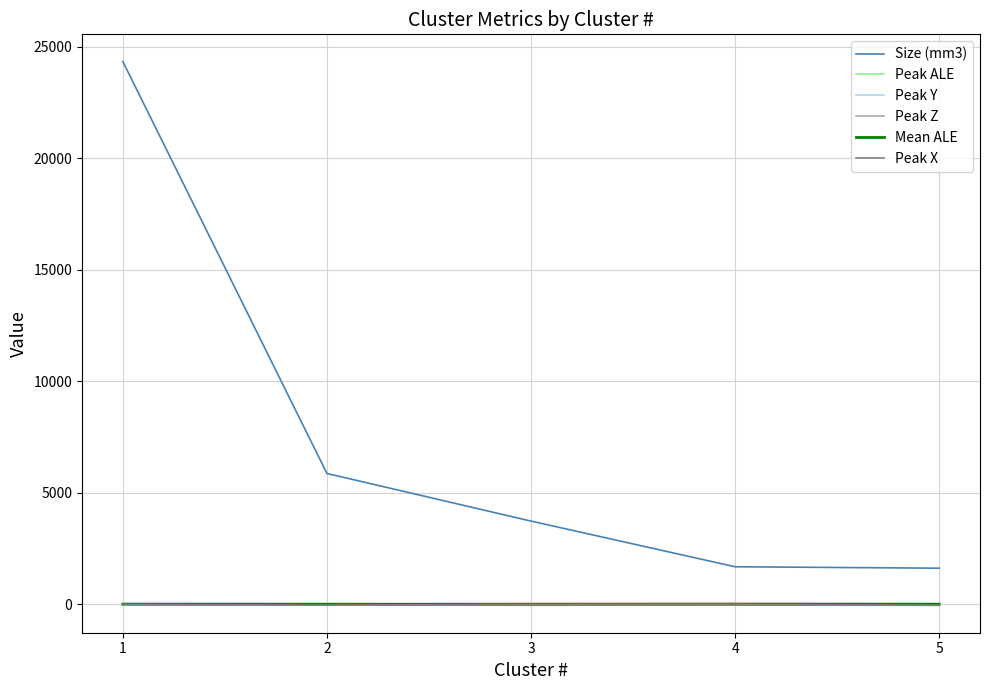

Which series has the largest range (max minus min)?

Size (mm3)